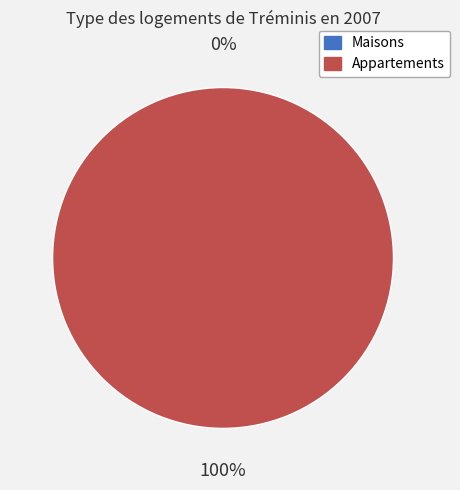

Is there a majority slice in this chart?

Yes